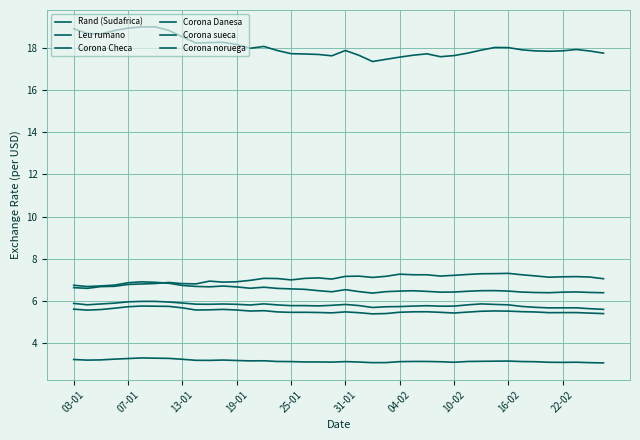

Reading left to right, what are all the values shown in this chart?

Rand (Sudafrica): 6.6	6.6	6.7	6.7	6.8	6.8	6.8	6.9	6.8	6.8	6.9	6.9	6.9	7.0	7.1	7.1	7.0	7.1	7.1	7.0	7.2	7.2	7.1	7.2	7.3	7.2	7.2	7.2	7.2	7.3	7.3	7.3	7.3	7.2	7.2	7.1	7.1	7.2	7.1	7.1
Leu rumano: 3.2	3.2	3.2	3.2	3.3	3.3	3.3	3.3	3.2	3.2	3.2	3.2	3.2	3.2	3.2	3.1	3.1	3.1	3.1	3.1	3.1	3.1	3.1	3.1	3.1	3.1	3.1	3.1	3.1	3.1	3.1	3.1	3.2	3.1	3.1	3.1	3.1	3.1	3.1	3.1
Corona Checa: 18.9	18.7	18.7	18.8	18.9	19.0	19.0	18.8	18.5	18.2	18.3	18.3	18.2	18.0	18.1	17.9	17.7	17.7	17.7	17.6	17.9	17.6	17.4	17.5	17.6	17.7	17.7	17.6	17.6	17.8	17.9	18.0	18.0	17.9	17.9	17.8	17.9	17.9	17.9	17.8
Corona Danesa: 5.6	5.6	5.6	5.7	5.7	5.8	5.8	5.7	5.7	5.6	5.6	5.6	5.6	5.5	5.5	5.5	5.5	5.5	5.5	5.4	5.5	5.4	5.4	5.4	5.5	5.5	5.5	5.5	5.4	5.5	5.5	5.5	5.5	5.5	5.5	5.4	5.5	5.5	5.4	5.4
Corona sueca: 6.7	6.7	6.7	6.8	6.9	6.9	6.9	6.8	6.7	6.7	6.7	6.7	6.7	6.6	6.7	6.6	6.6	6.6	6.5	6.4	6.5	6.4	6.4	6.4	6.5	6.5	6.5	6.4	6.4	6.5	6.5	6.5	6.5	6.4	6.4	6.4	6.4	6.4	6.4	6.4
Corona noruega: 5.9	5.8	5.9	5.9	6.0	6.0	6.0	6.0	5.9	5.9	5.8	5.9	5.8	5.8	5.9	5.8	5.8	5.8	5.8	5.8	5.8	5.8	5.7	5.7	5.7	5.8	5.8	5.8	5.8	5.8	5.9	5.8	5.8	5.7	5.7	5.7	5.7	5.7	5.6	5.6